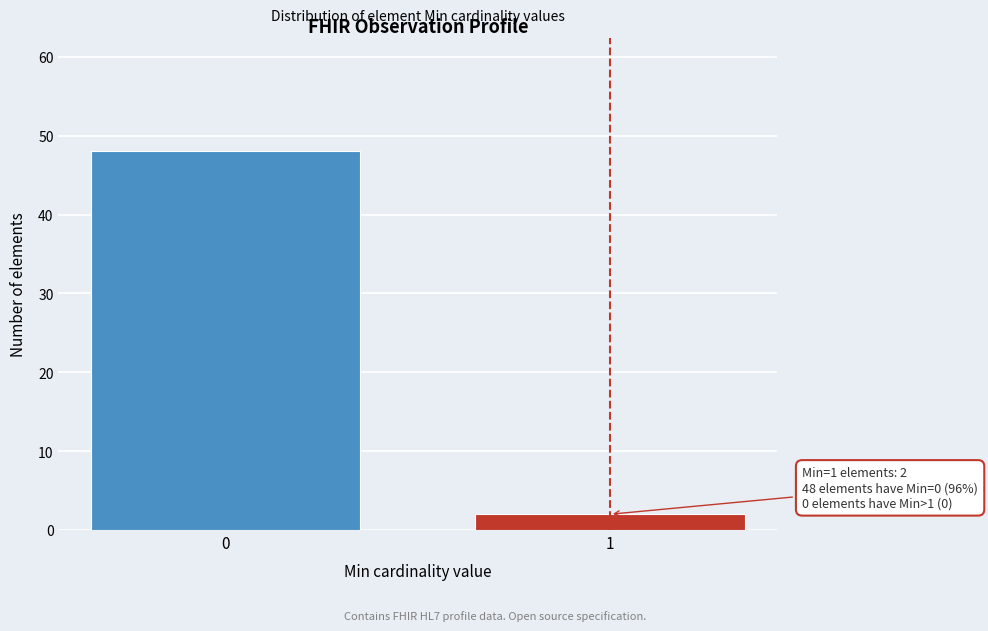

Reading left to right, extract all data points from this chart.

48	2